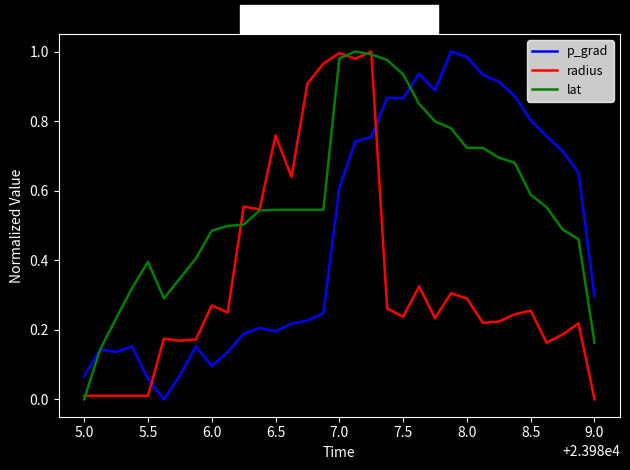

True or false: radius and p_grad intersect in this chart.

True